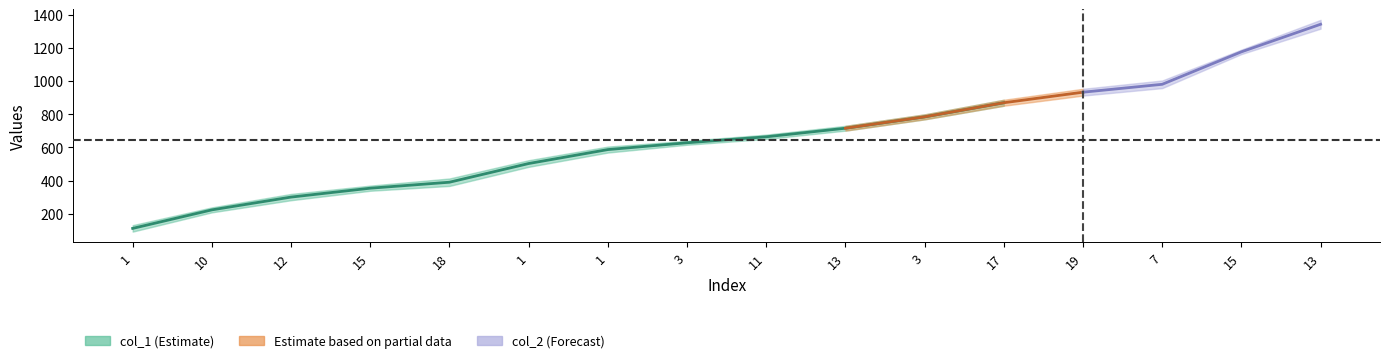

At which category does the chart reach its peak across all series?

13